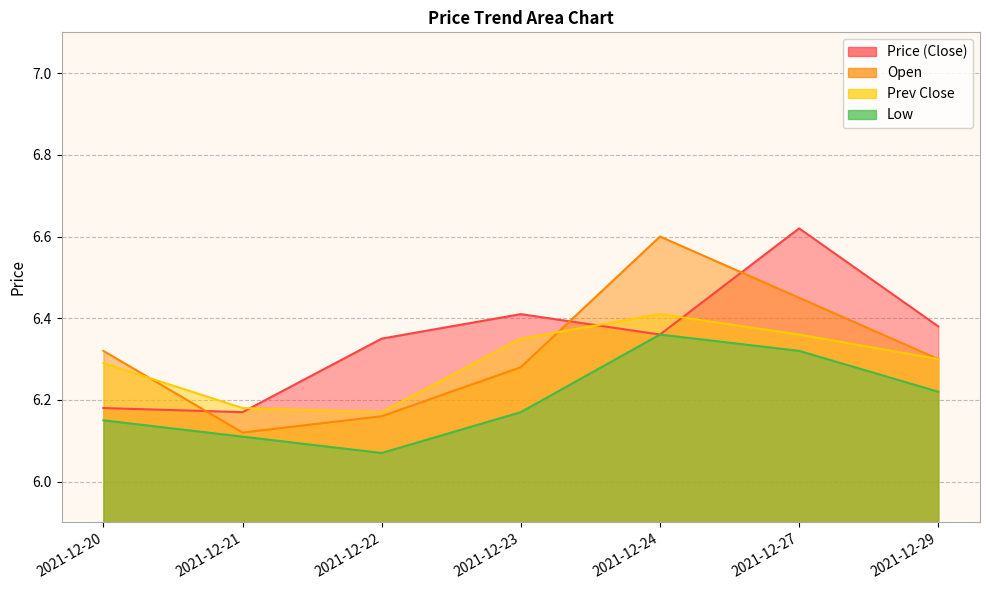

What is the difference between the second highest and second lowest values in the prev_close series?

0.2